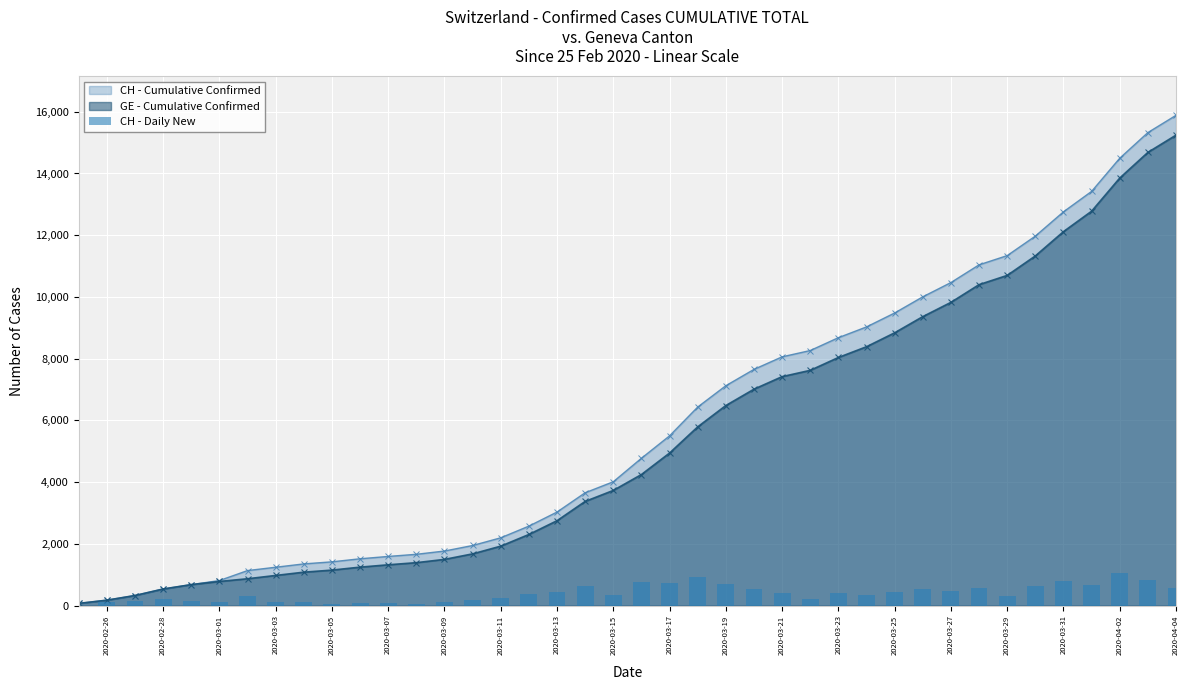

What is the value of the 22nd bar from the left?

726